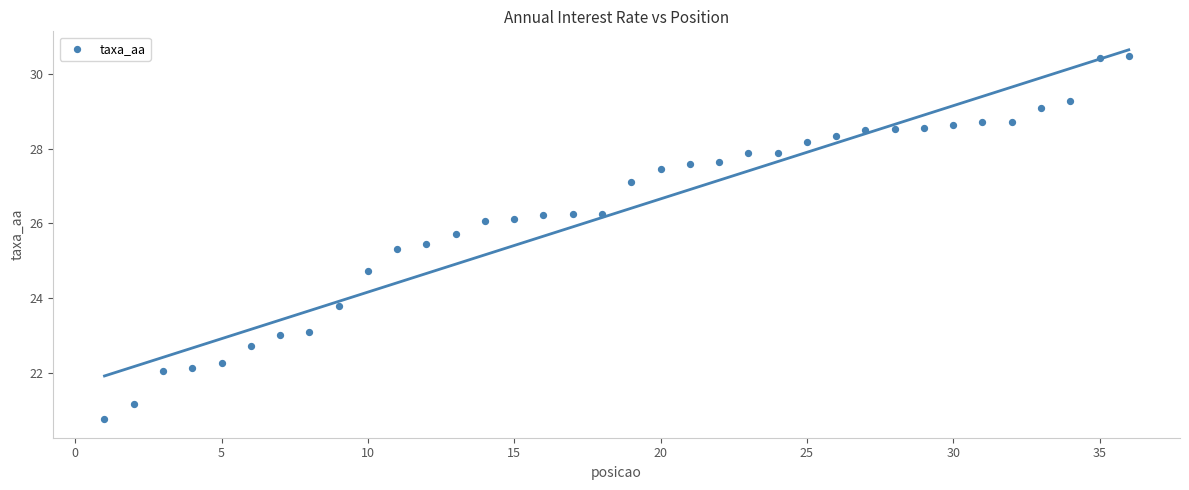

What is the range of X values (max minus min)?

35.0